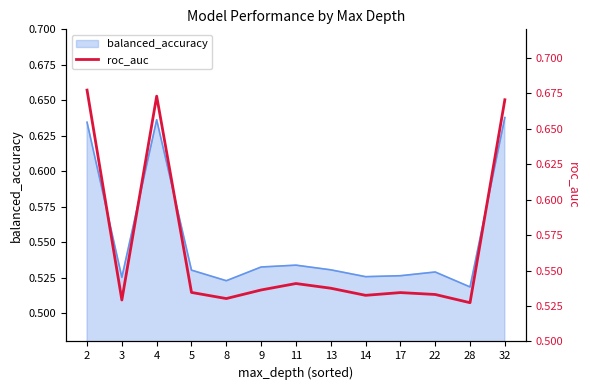

Between 28 and 9, which is larger?

9